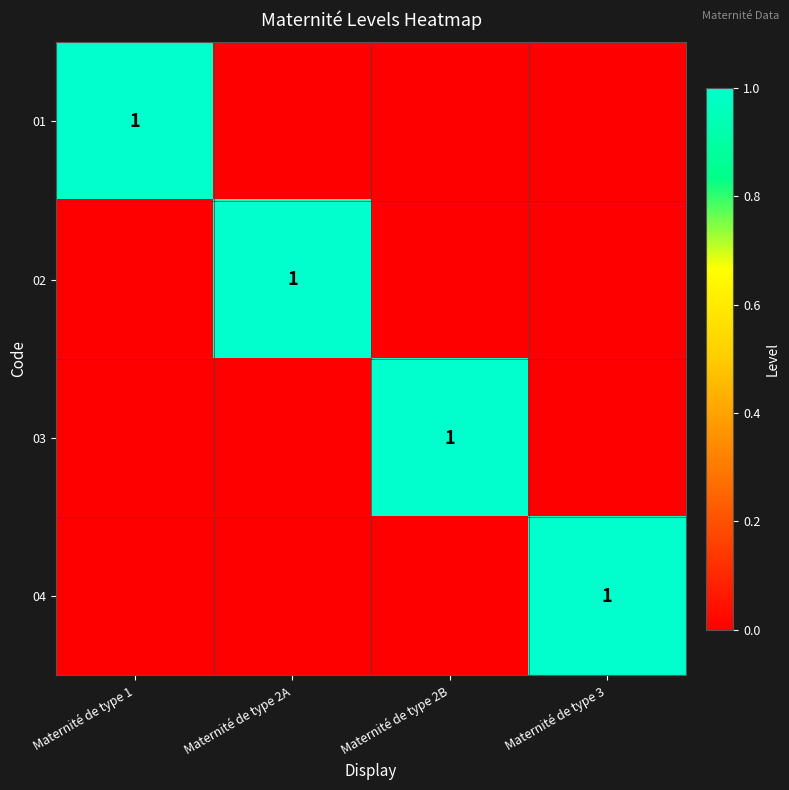

At which label does 02 reach its peak?

Maternité de type 2A